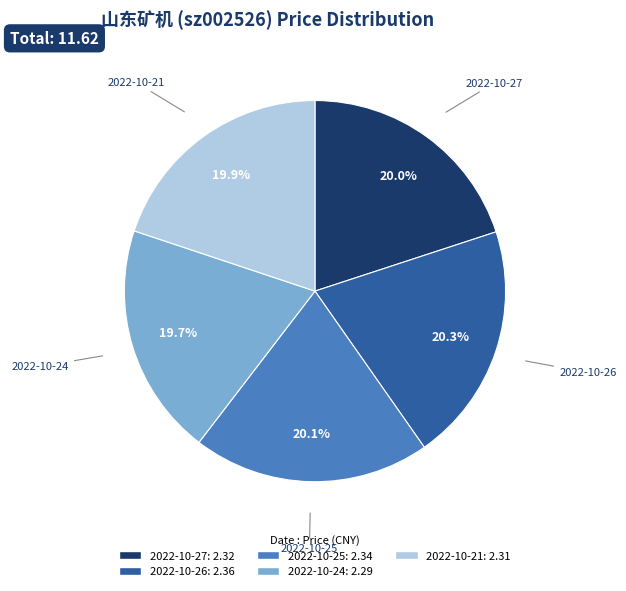

The 2022-10-21 slice represents 20% of the pie. True or false?

True